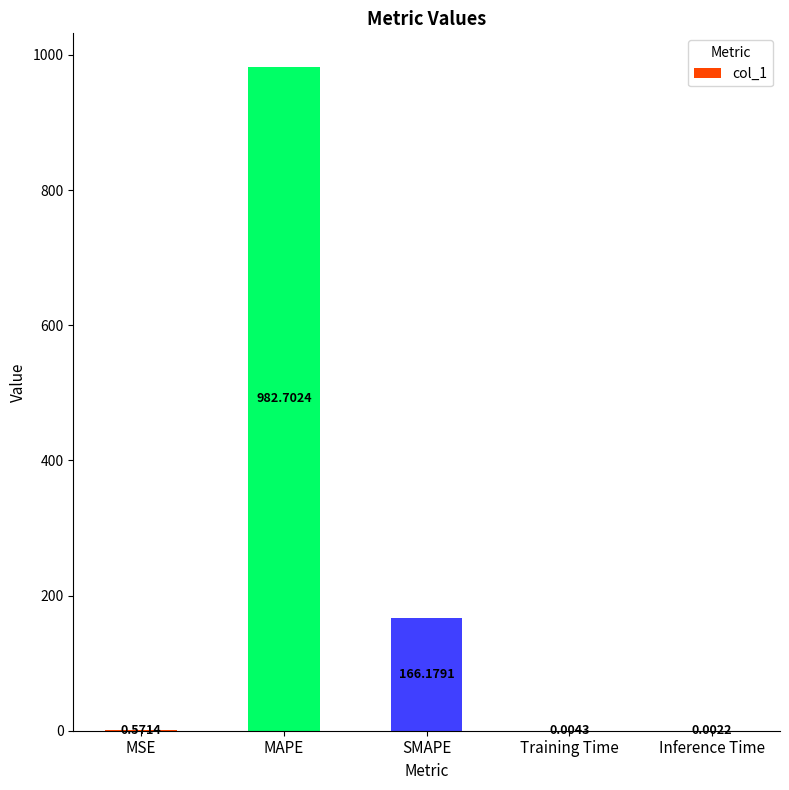

Where is the data nearest to the value 491?

SMAPE